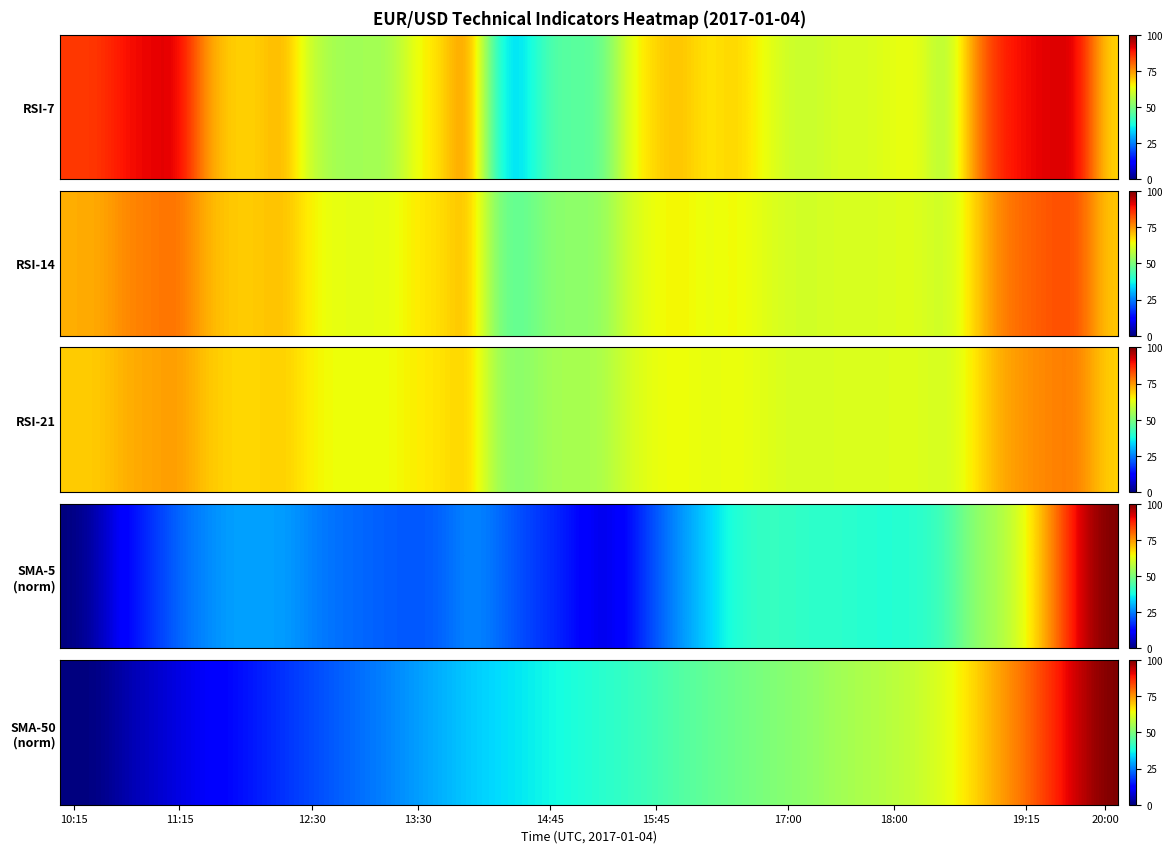

Is it true that the value at 35 is 106.6?

False